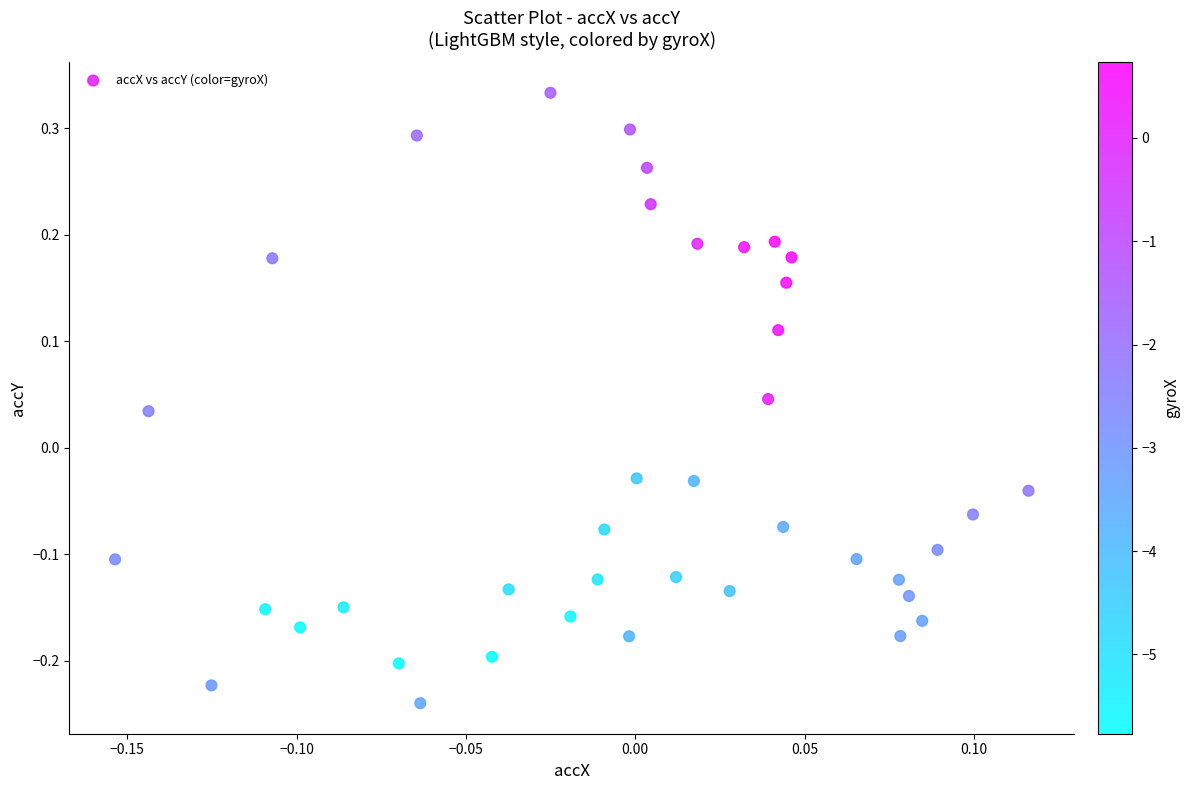

What is the range of Y values (max minus min)?

0.6